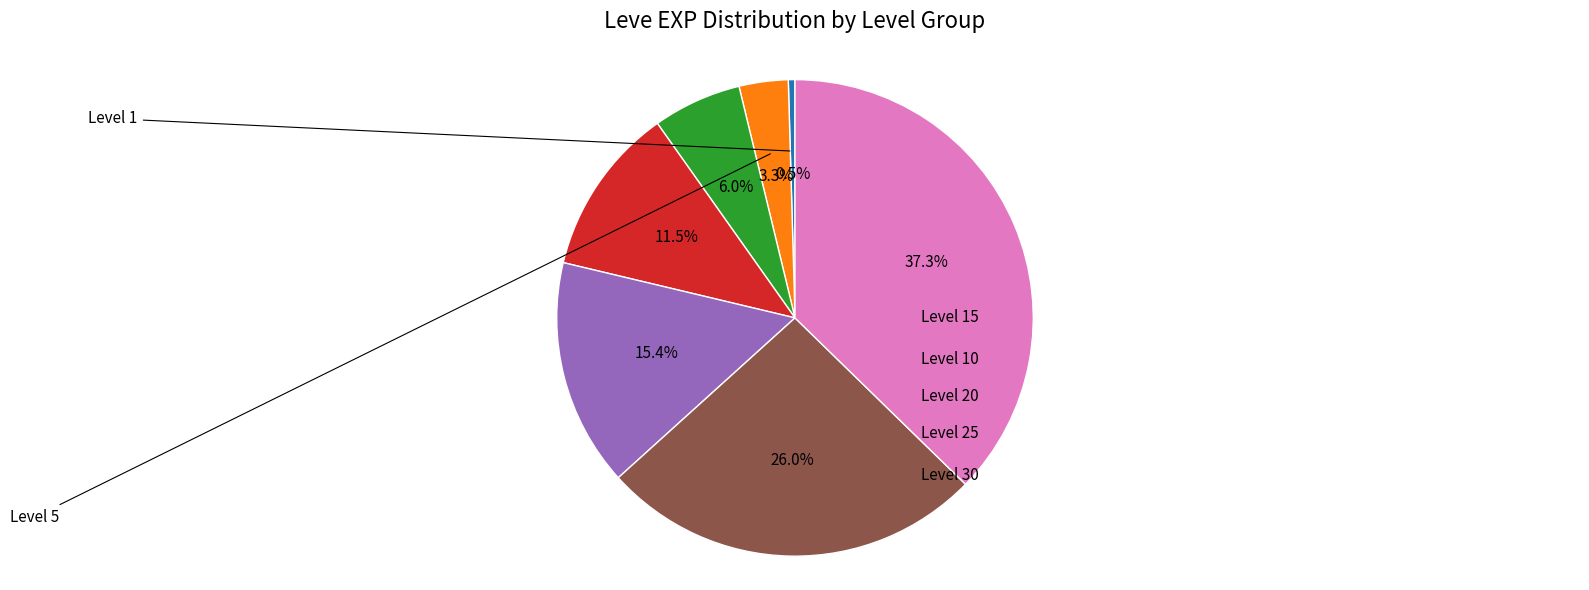

Is there any slice that represents more than half of the pie?

No